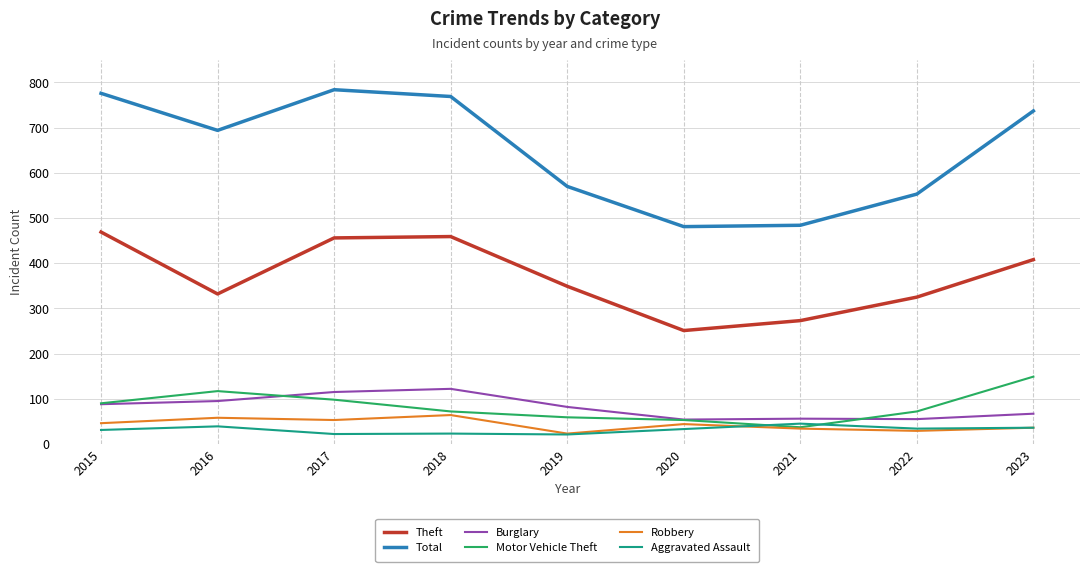

At which label does Aggravated Assault first exceed 33?

2016